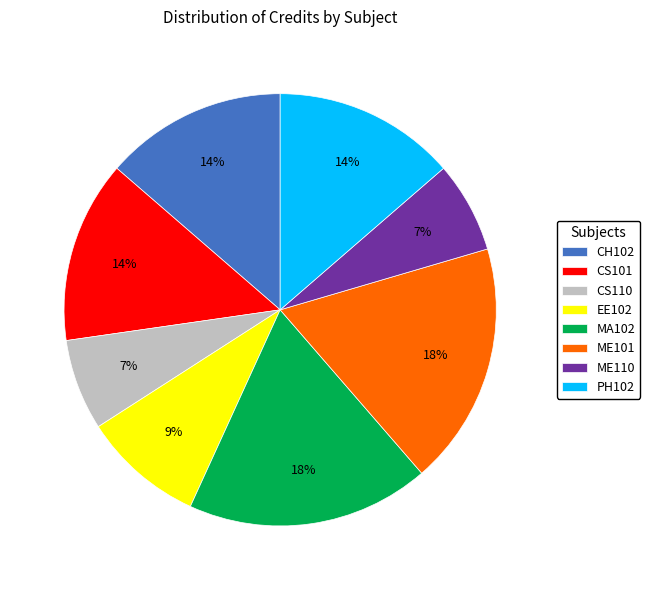

Which has a higher value, CS110 or CH102?

CH102